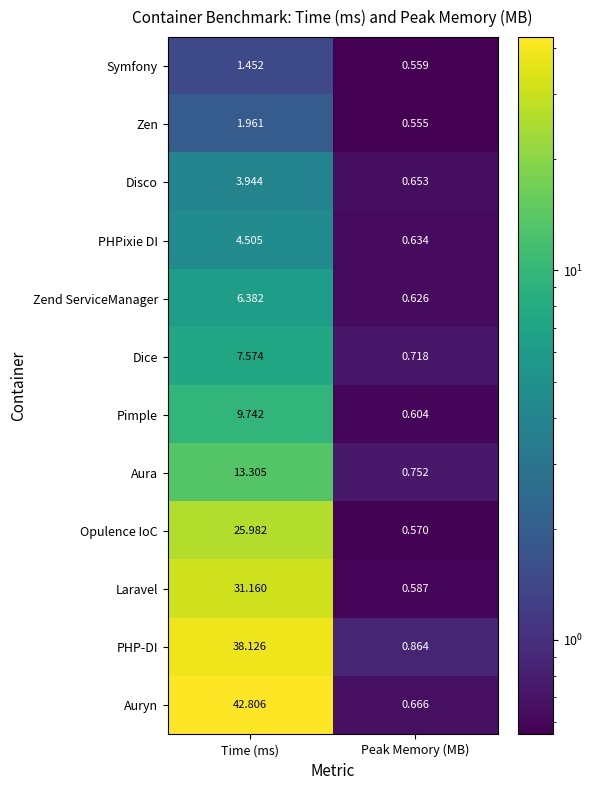

What is the difference between the highest and lowest values at Peak Memory (MB)?

0.3